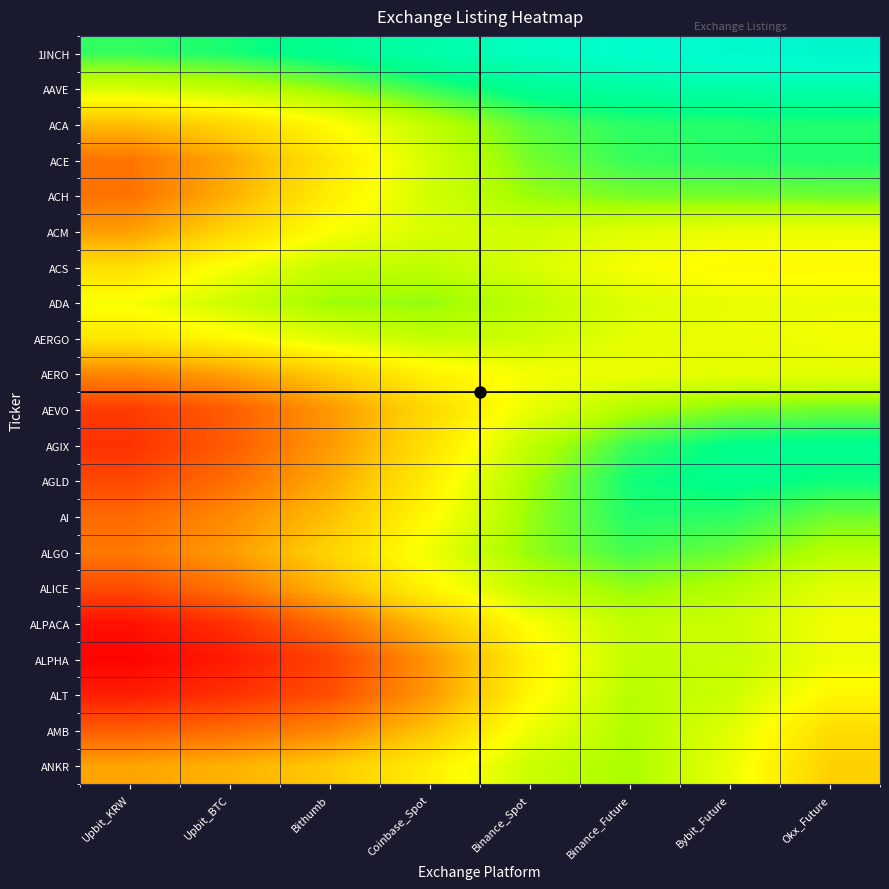

What is the greatest value displayed?

0.9